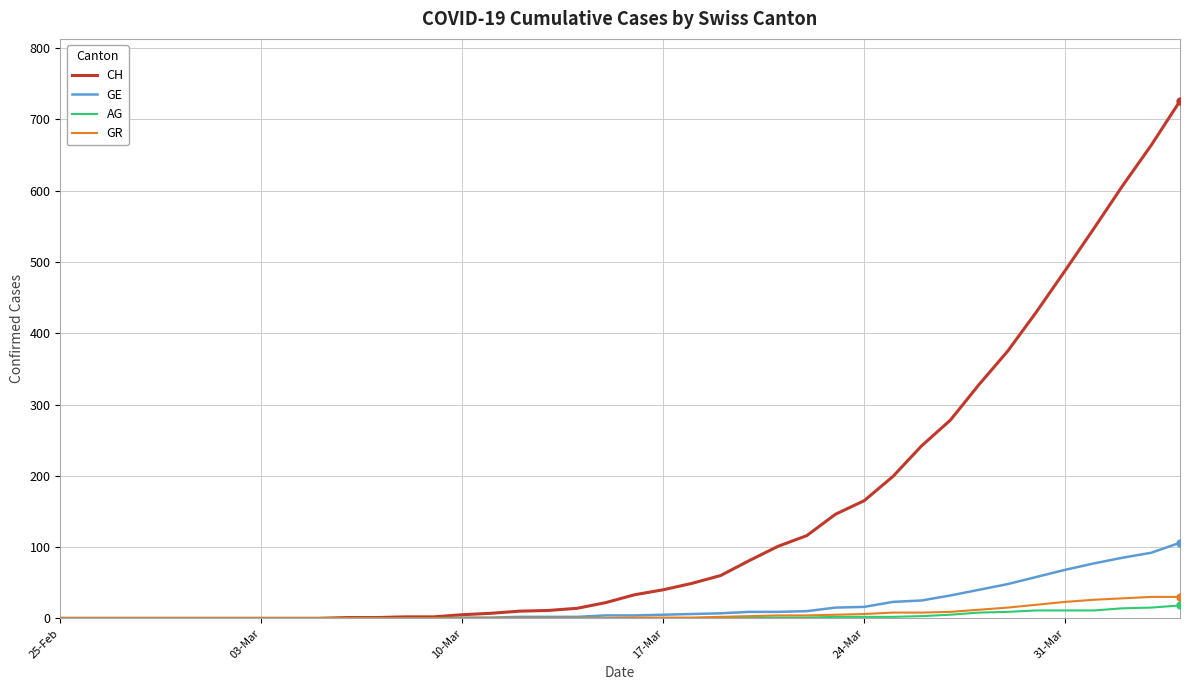

Which series has the largest total across all categories?

CH